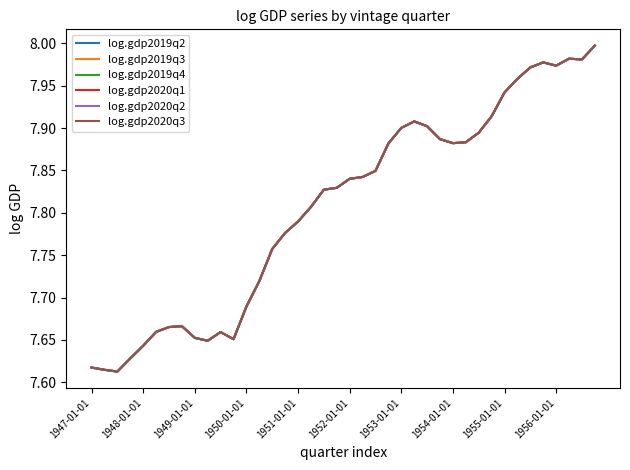

Is this an area chart (filled region under the line)?

No